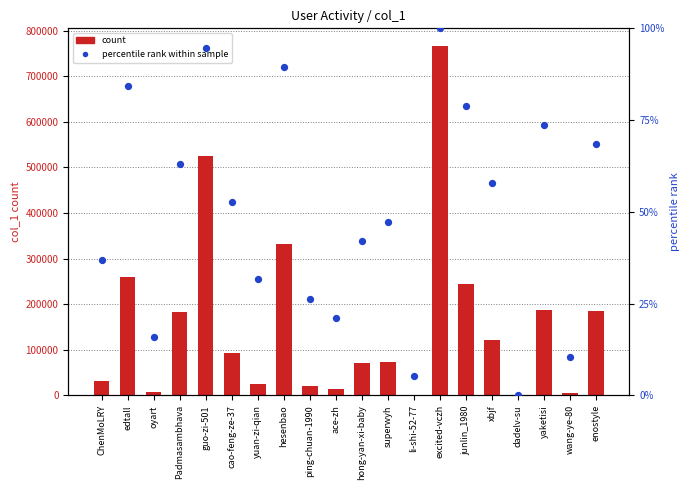

At how many categories does at least one series exceed 344948?

2